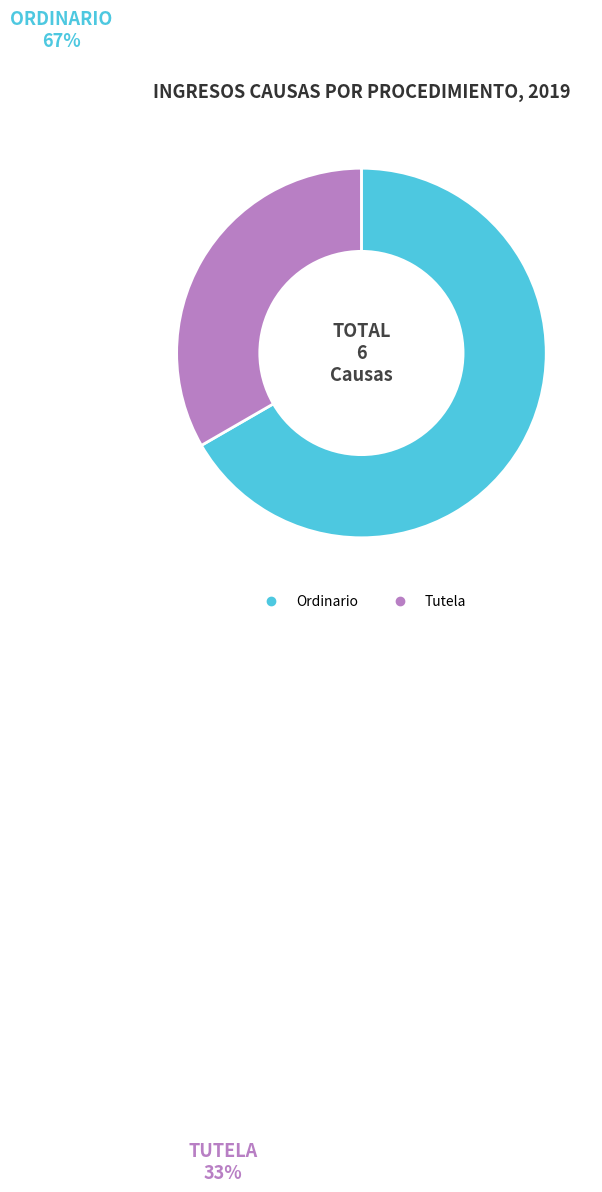

Does Ordinario represent more than half of the total?

Yes